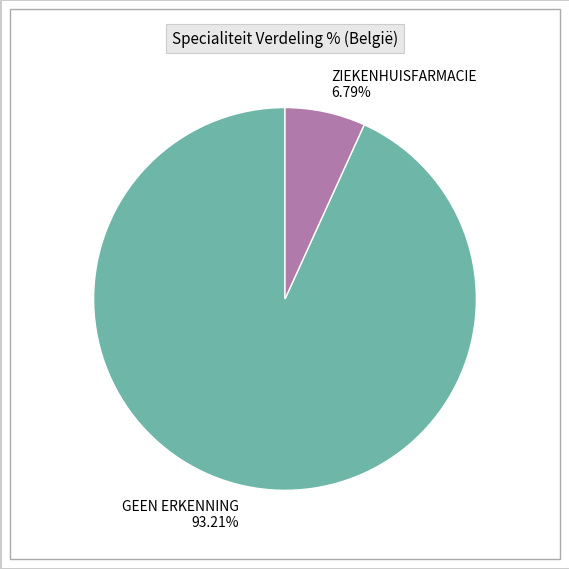

What is the ratio of the value at ZIEKENHUISFARMACIE to the value at GEEN ERKENNING?

0.1